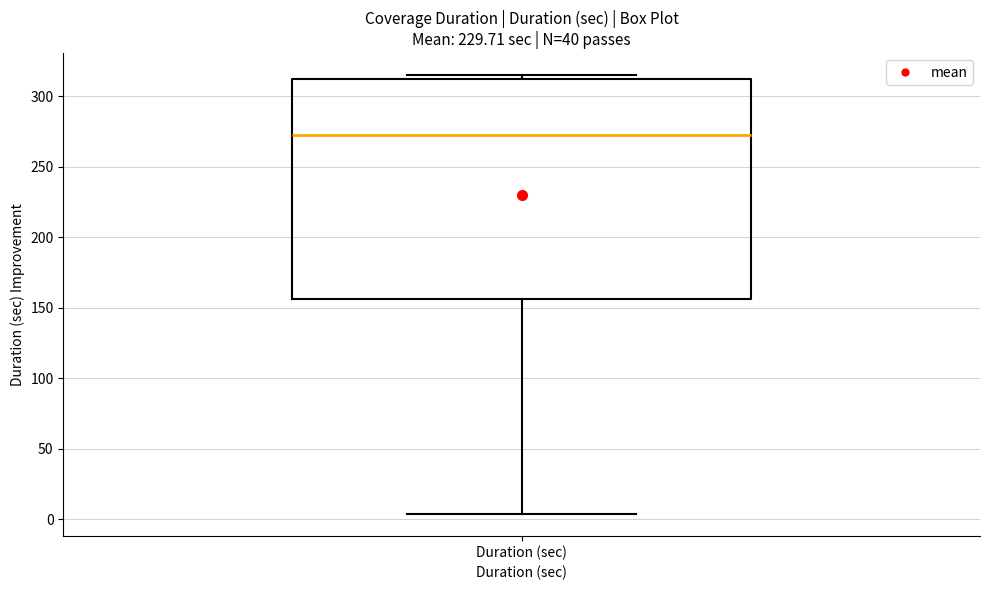

Read this box plot against the y-axis: the position of the median line, the range covered by the box, and the ends of both whiskers. The values are not printed on the chart, so give them approximately, as read against the axis.

median 270, box 155 to 310, whiskers 5 to 315